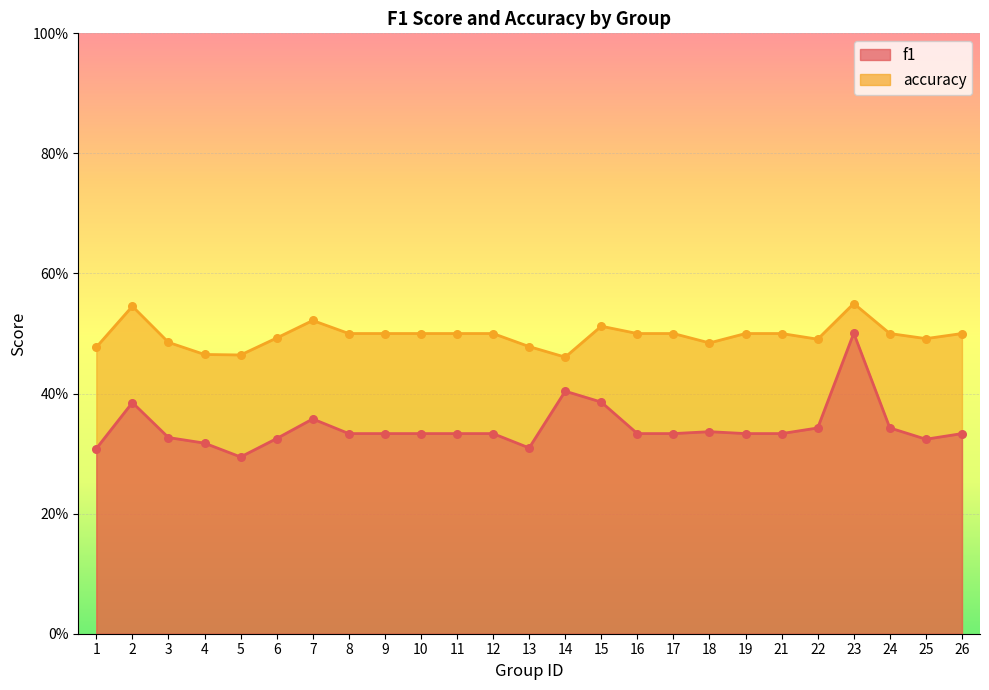

Which series has the largest total across all categories?

accuracy